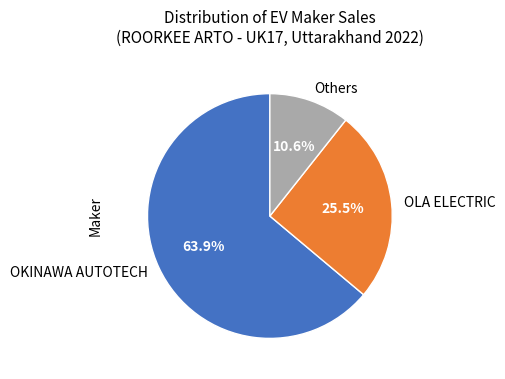

Which has a higher value, OKINAWA AUTOTECH or Others?

OKINAWA AUTOTECH